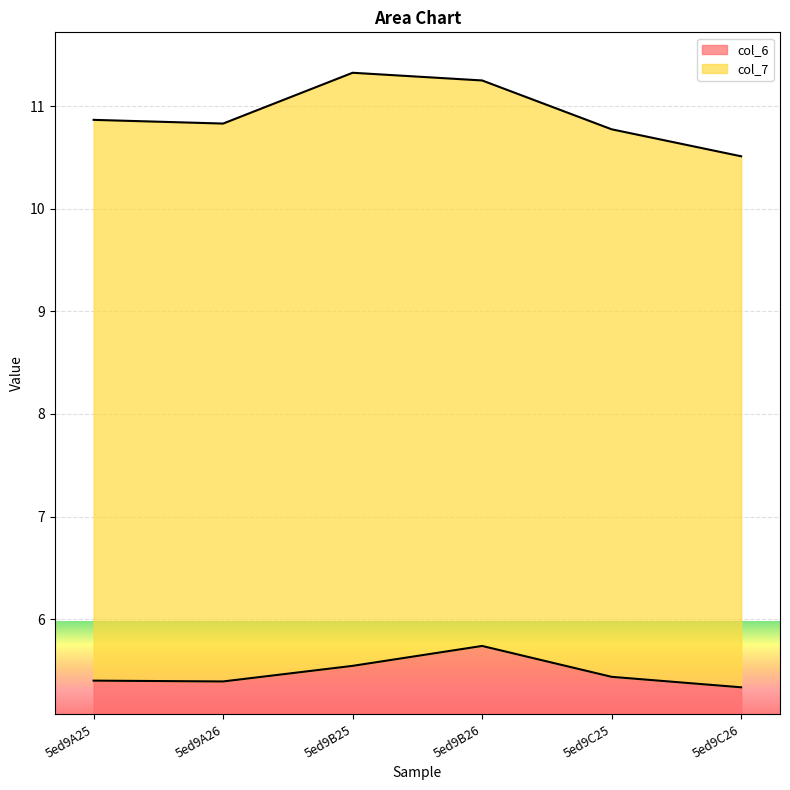

What is the difference between the values at 5ed9C26 and 5ed9A25?

0.1